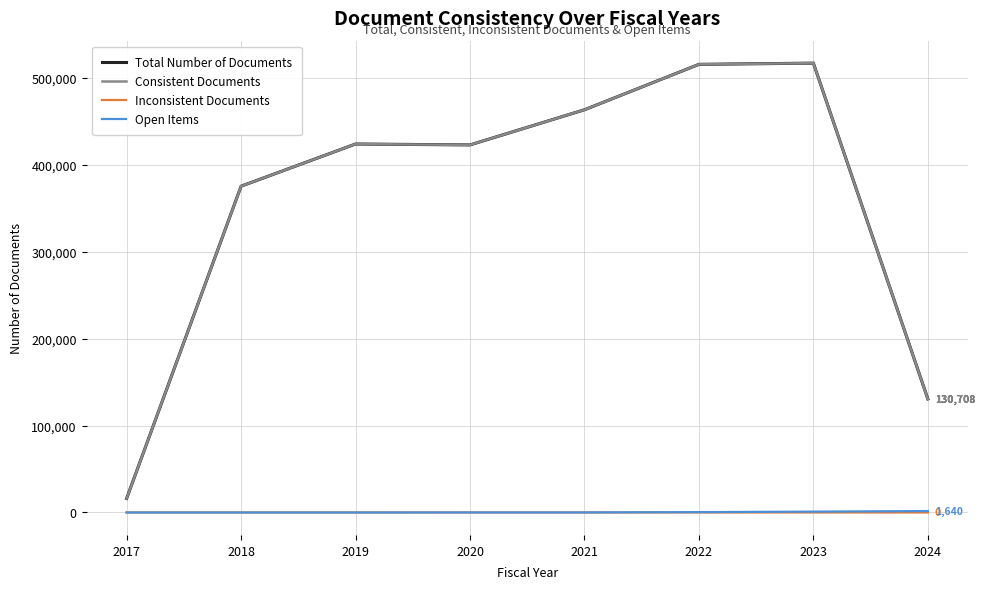

True or false: Inconsistent Documents and Consistent Documents intersect in this chart.

False